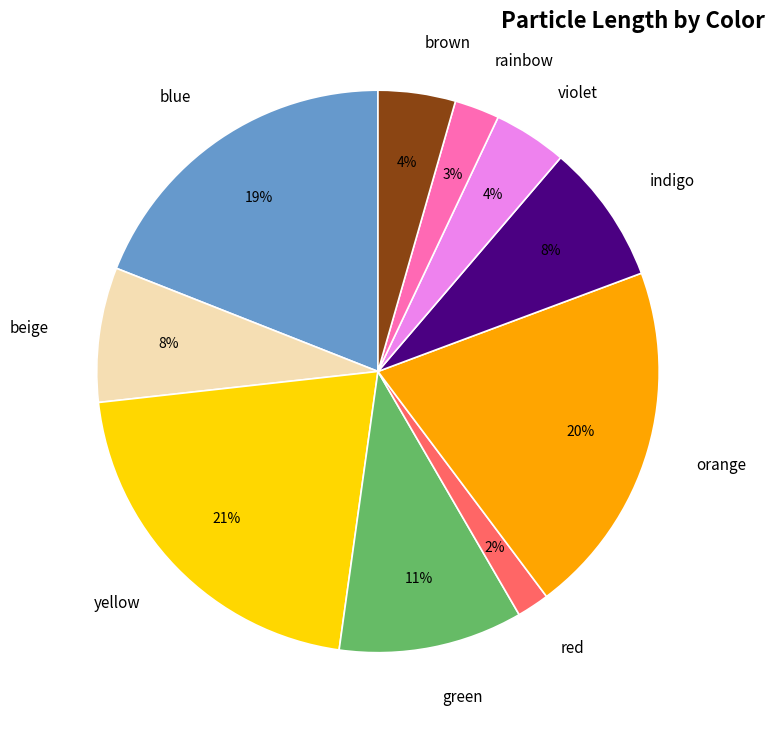

Is it true that brown is 4% of the pie?

True